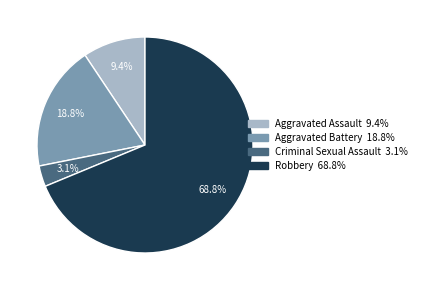

To the nearest percent, what portion does Aggravated Battery represent?

19%